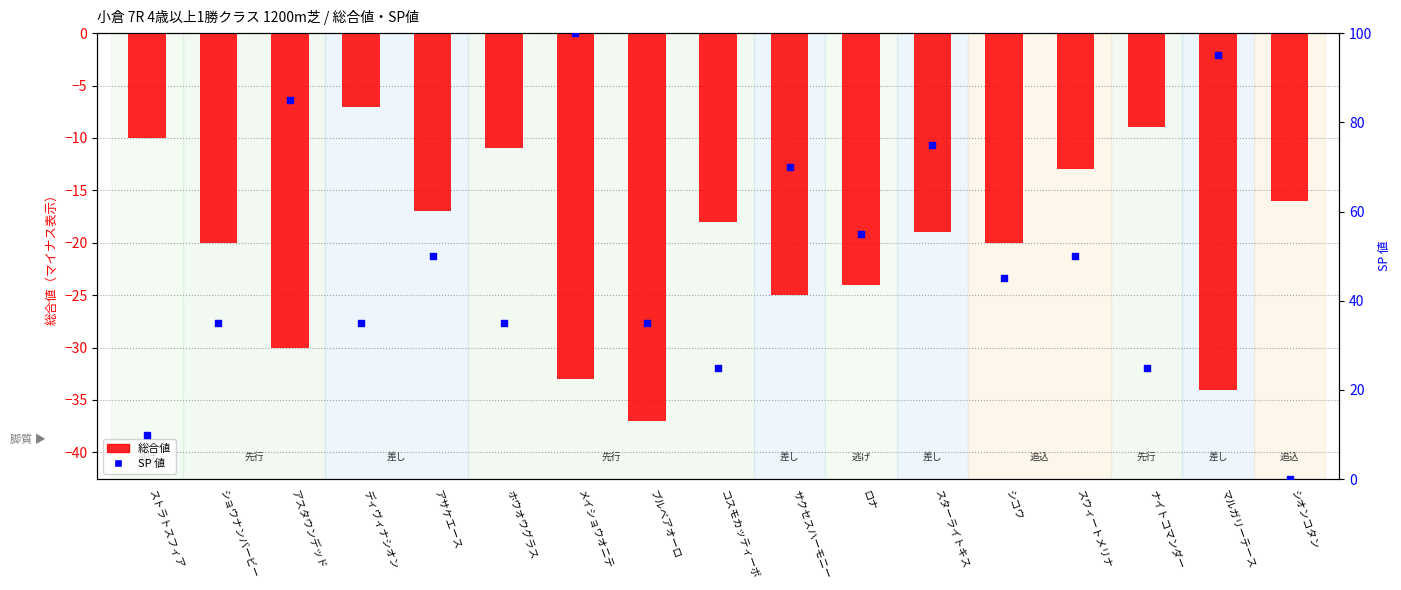

What is the total value across all series at サクセスハーモニー?

45